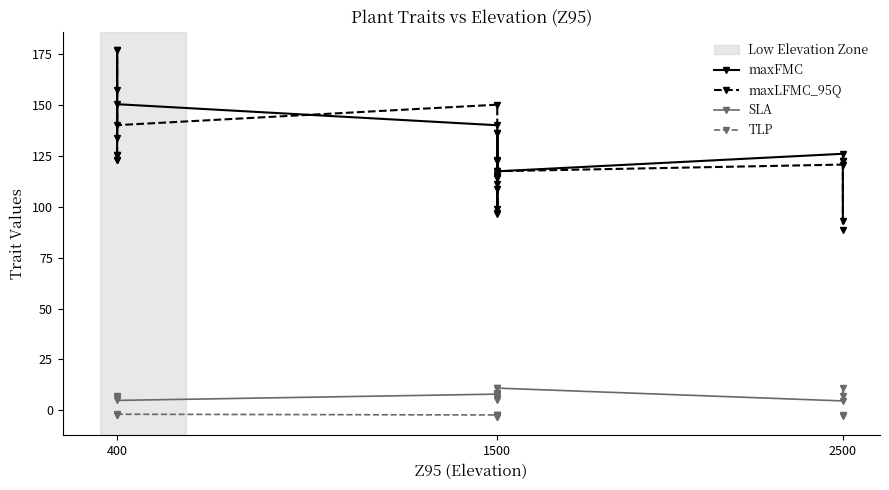

Where does the SLA series first go above 6?

400